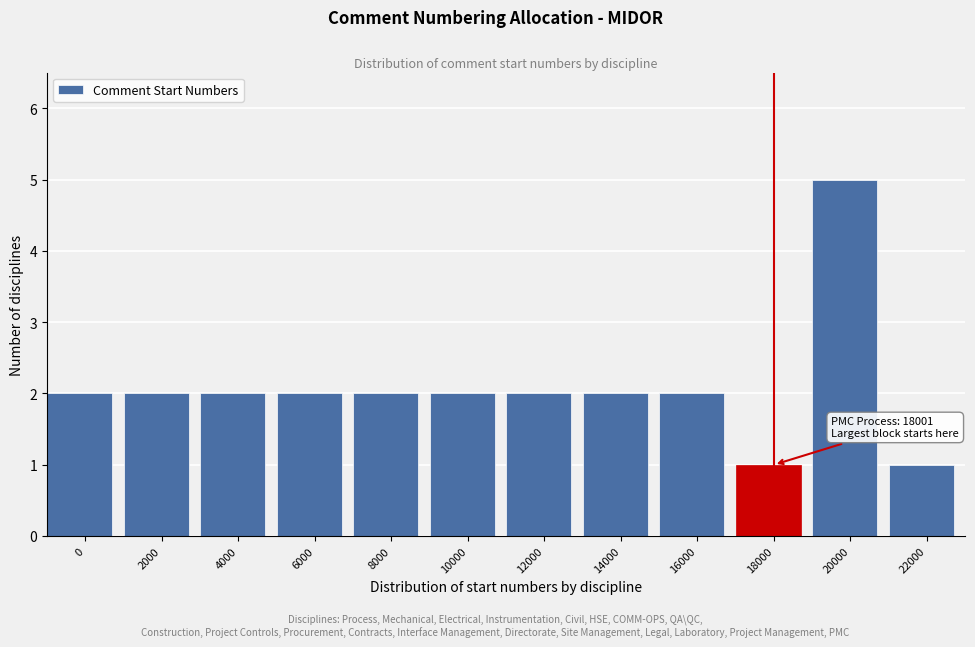

Reading left to right, transcribe all the data shown in this chart.

2	2	2	2	2	2	2	2	2	1	5	1